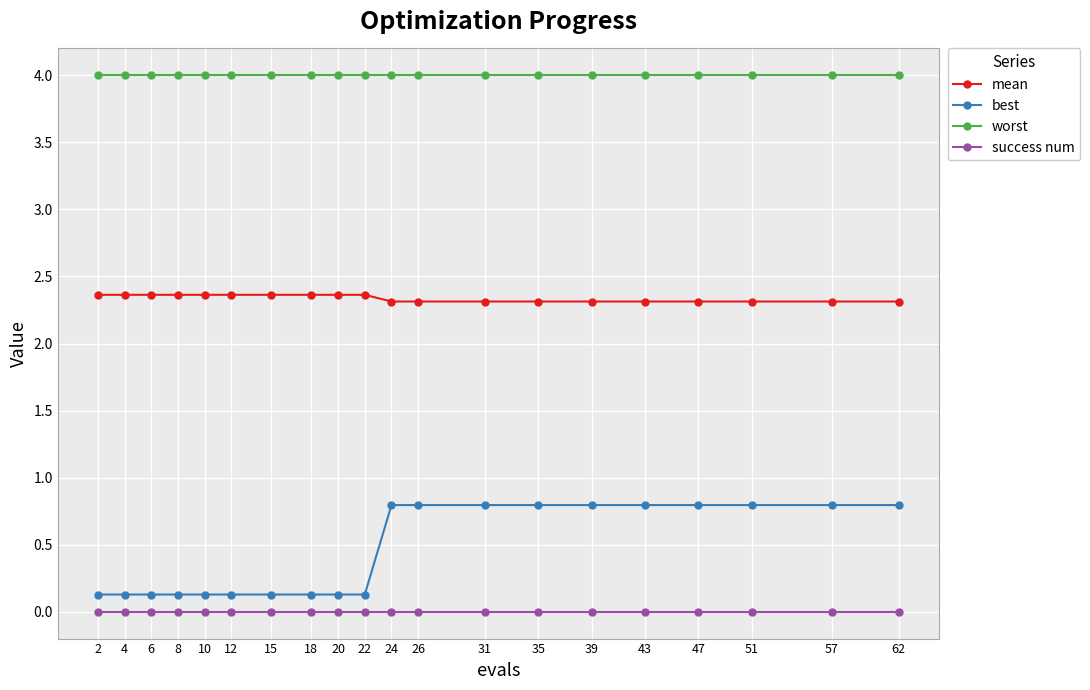

Read the mean value at 20.

2.4